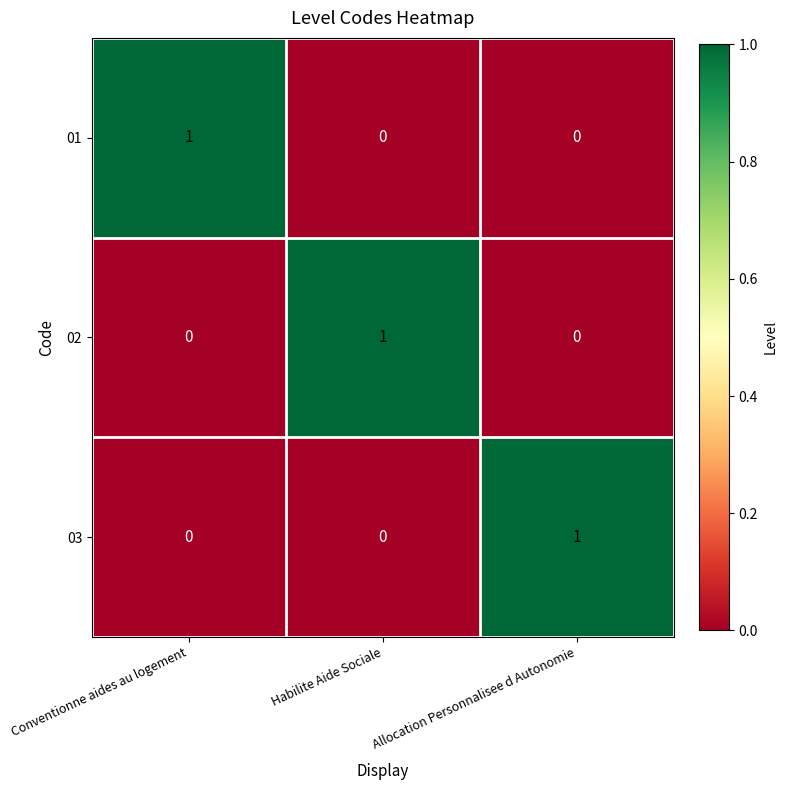

The 01 series shows 1 at Conventionne aides au logement. True or false?

True